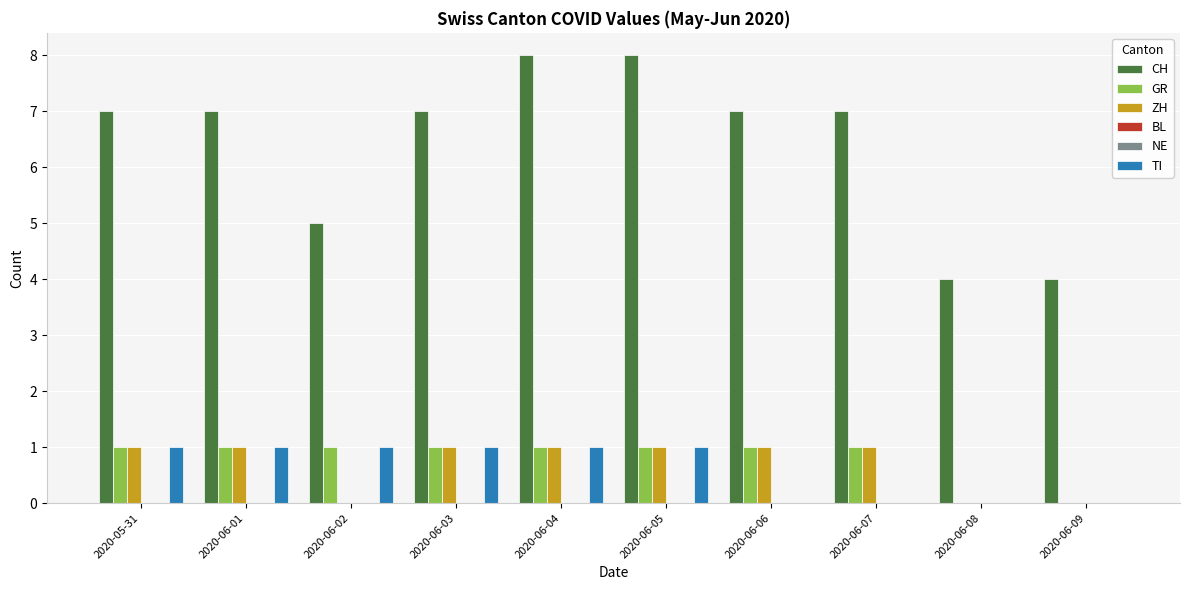

What is the total value across all series at 2020-06-09?

4